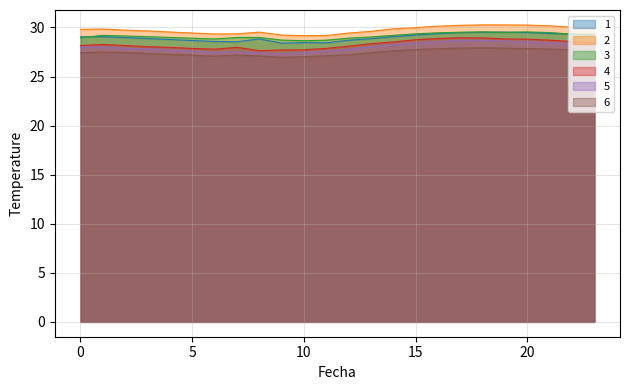

How many lines are shown in the chart?

6